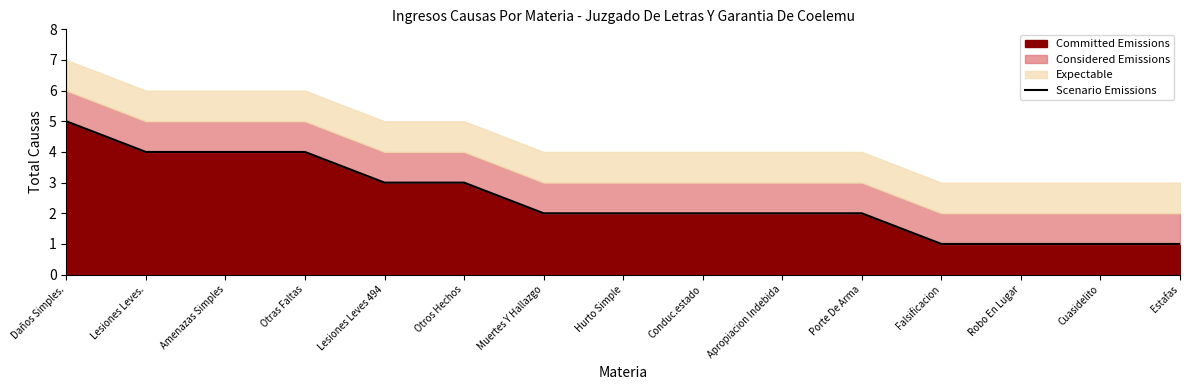

At which label does the data first exceed 2?

Daños Simples.